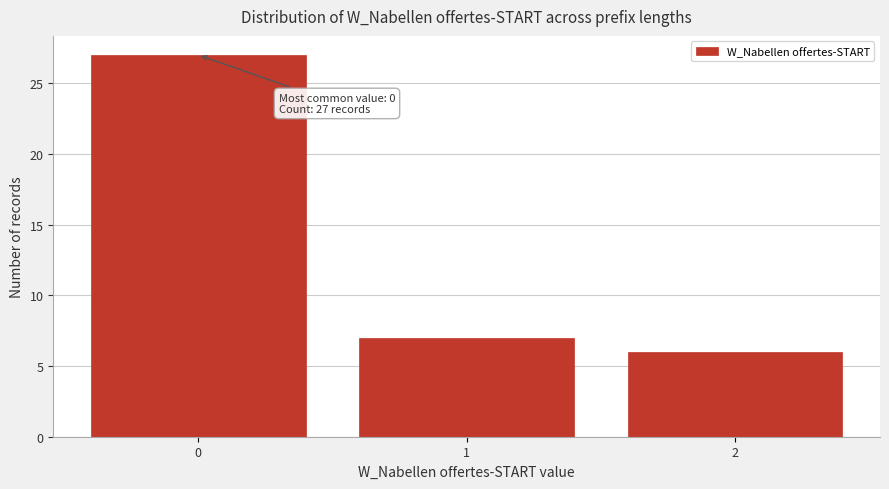

Which range on the x-axis has the tallest bar?

-0.5 to 0.5